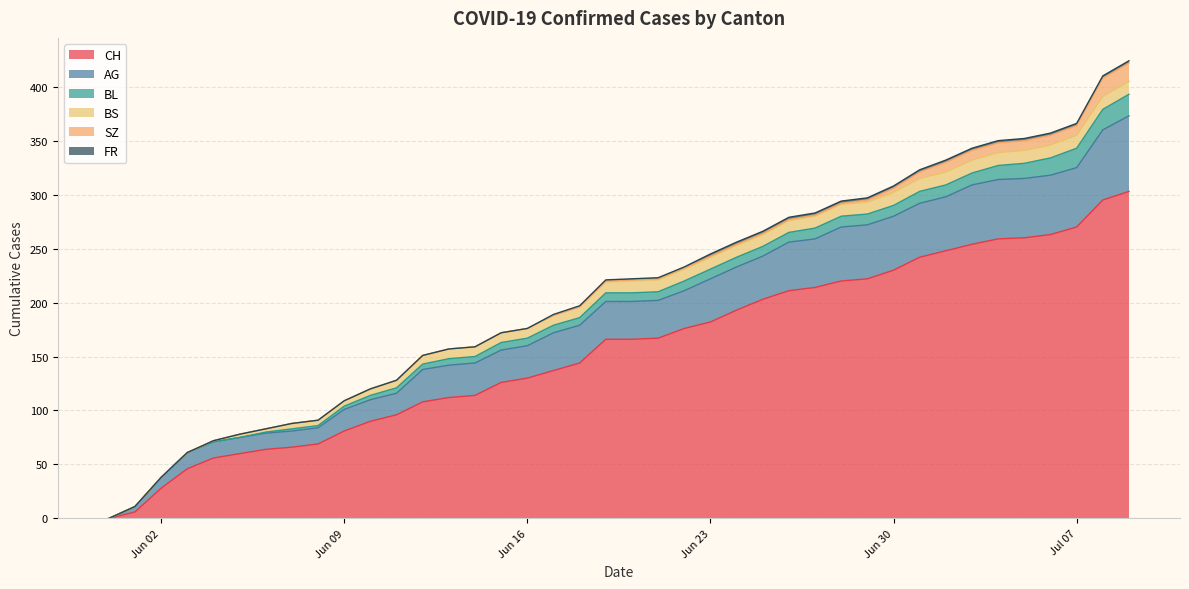

Between 2020-06-11 and 2020-06-03, which is larger?

2020-06-11